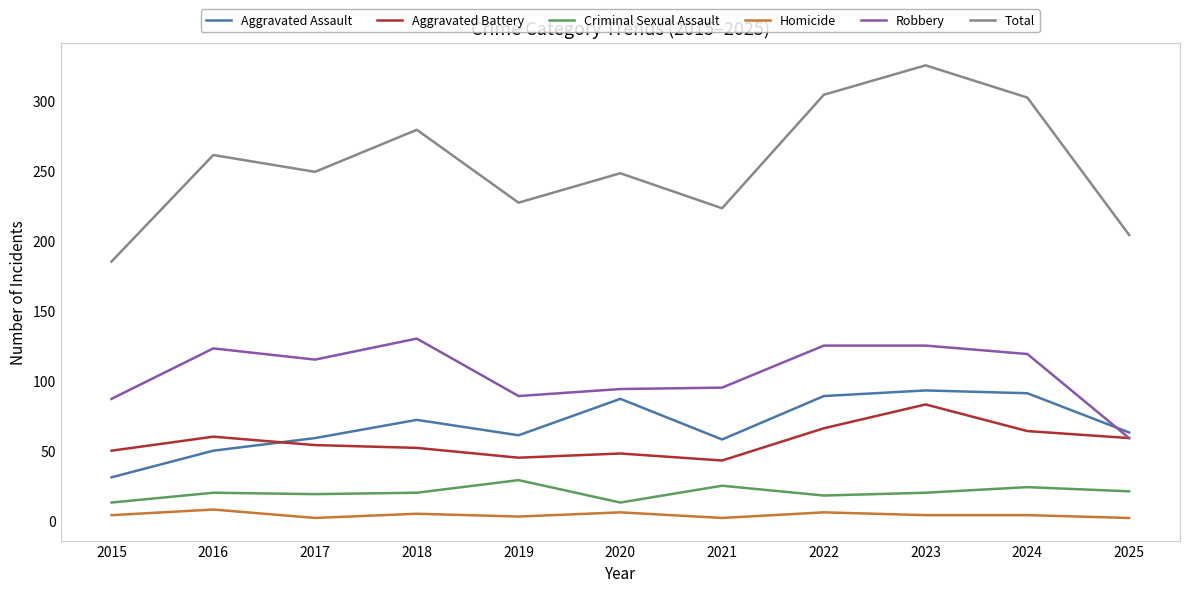

How many series are shown in this chart?

6